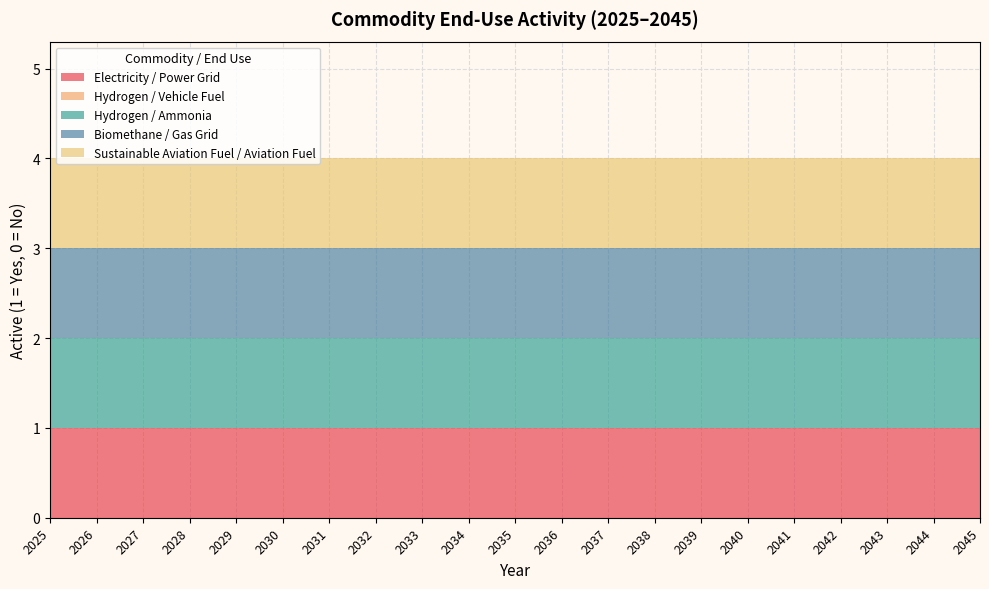

Reading left to right, transcribe all the data shown in this chart.

Electricity / Power Grid: 2025=1	2026=1	2027=1	2028=1	2029=1	2030=1	2031=1	2032=1	2033=1	2034=1	2035=1	2036=1	2037=1	2038=1	2039=1	2040=1	2041=1	2042=1	2043=1	2044=1	2045=1
Hydrogen / Vehicle Fuel: 2025=0	2026=0	2027=0	2028=0	2029=0	2030=0	2031=0	2032=0	2033=0	2034=0	2035=0	2036=0	2037=0	2038=0	2039=0	2040=0	2041=0	2042=0	2043=0	2044=0	2045=0
Hydrogen / Ammonia: 2025=1	2026=1	2027=1	2028=1	2029=1	2030=1	2031=1	2032=1	2033=1	2034=1	2035=1	2036=1	2037=1	2038=1	2039=1	2040=1	2041=1	2042=1	2043=1	2044=1	2045=1
Biomethane / Gas Grid: 2025=1	2026=1	2027=1	2028=1	2029=1	2030=1	2031=1	2032=1	2033=1	2034=1	2035=1	2036=1	2037=1	2038=1	2039=1	2040=1	2041=1	2042=1	2043=1	2044=1	2045=1
Sustainable Aviation Fuel / Aviation Fuel: 2025=1	2026=1	2027=1	2028=1	2029=1	2030=1	2031=1	2032=1	2033=1	2034=1	2035=1	2036=1	2037=1	2038=1	2039=1	2040=1	2041=1	2042=1	2043=1	2044=1	2045=1